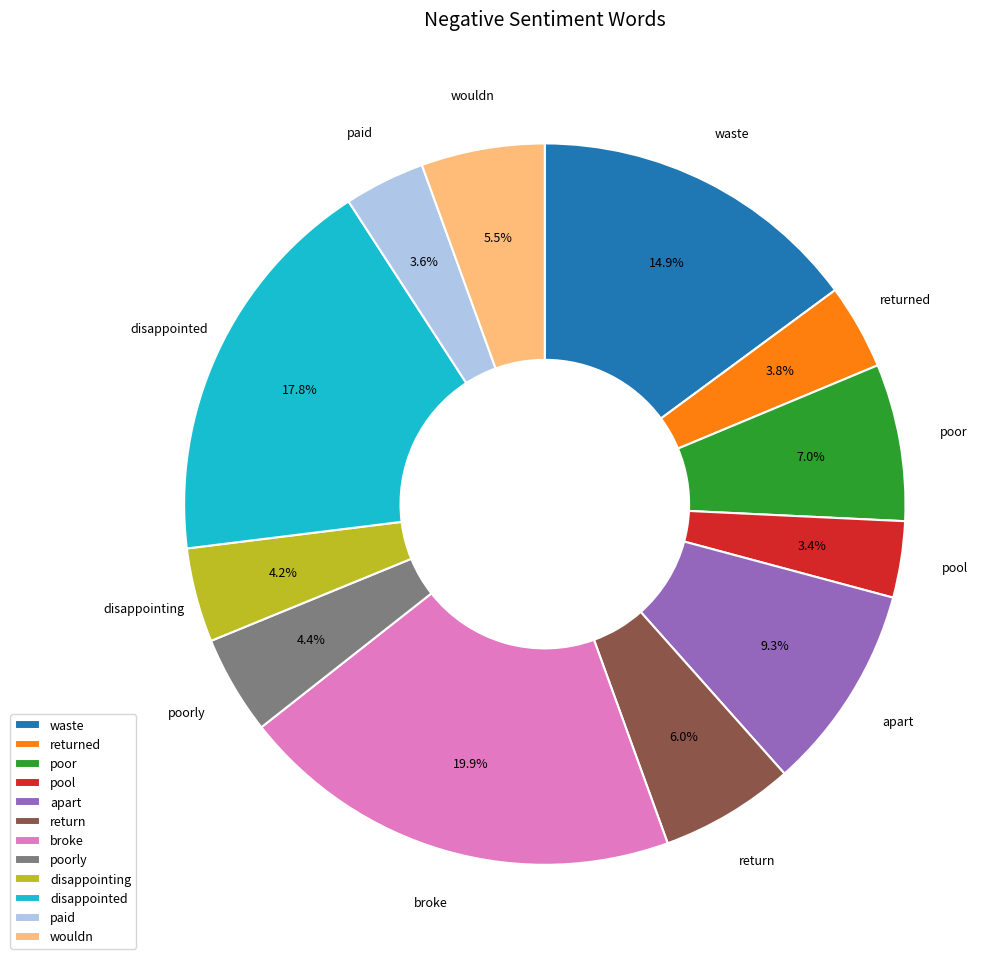

Approximately how many times larger is the value at apart compared to returned?

2.4